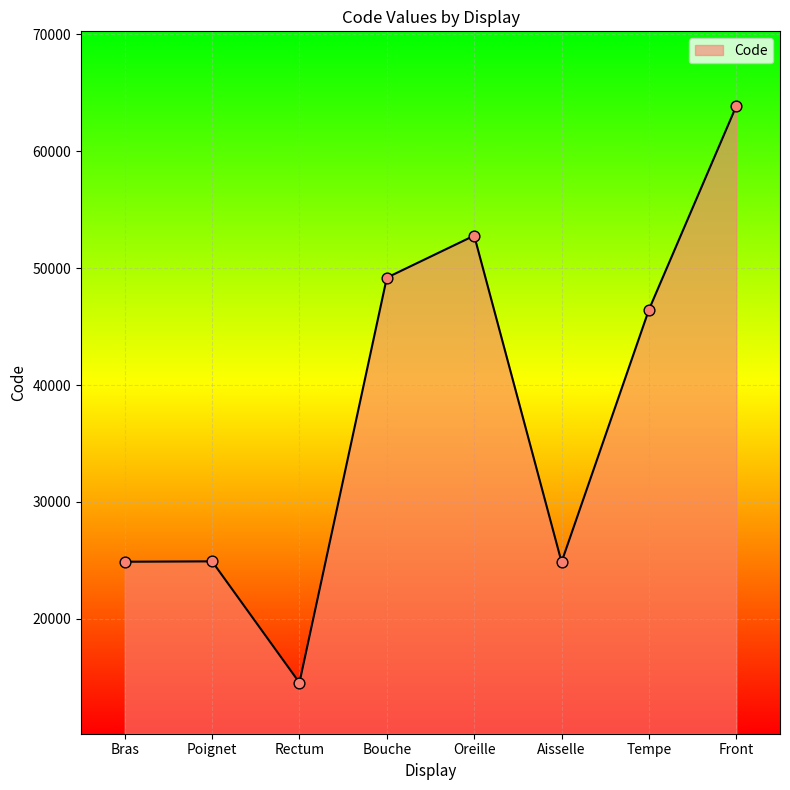

What is the change in value from Bras to Front?

+38974